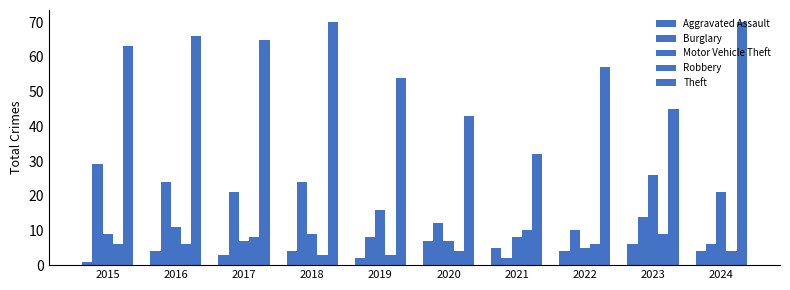

What is the sum of the Robbery values at 2021 and 2019?

13